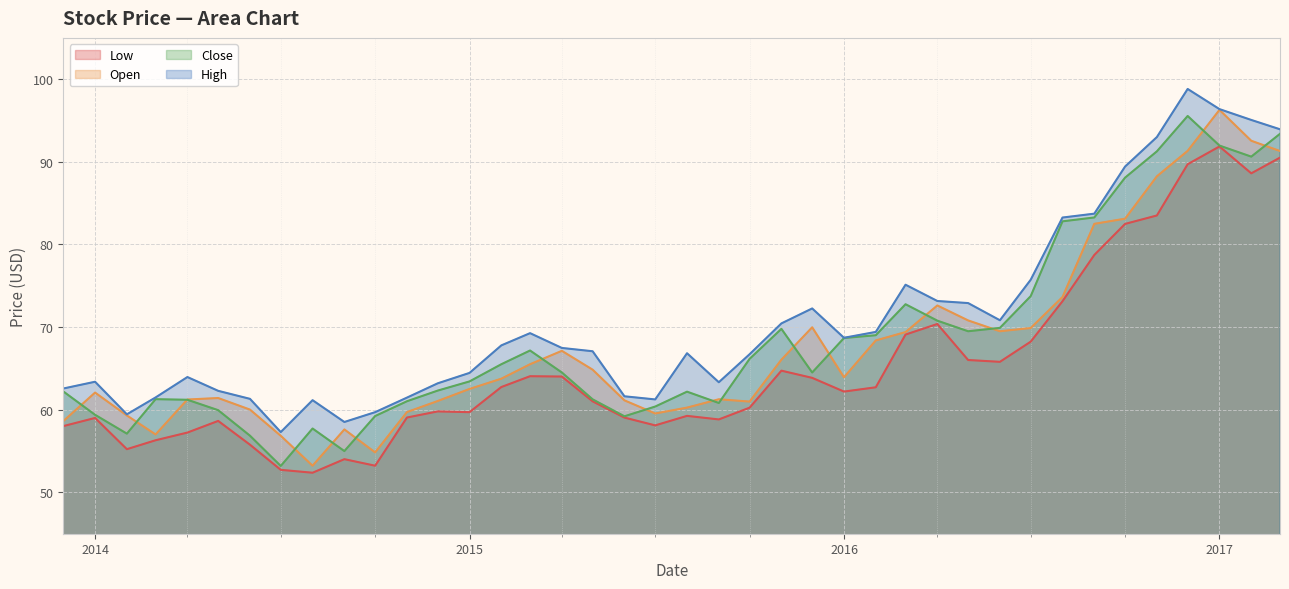

Does the chart display data point markers on the line(s)?

No